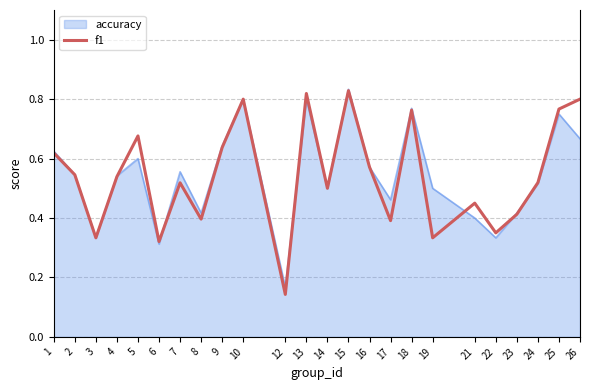

The value of accuracy at 14 is 0.5. True or false?

True